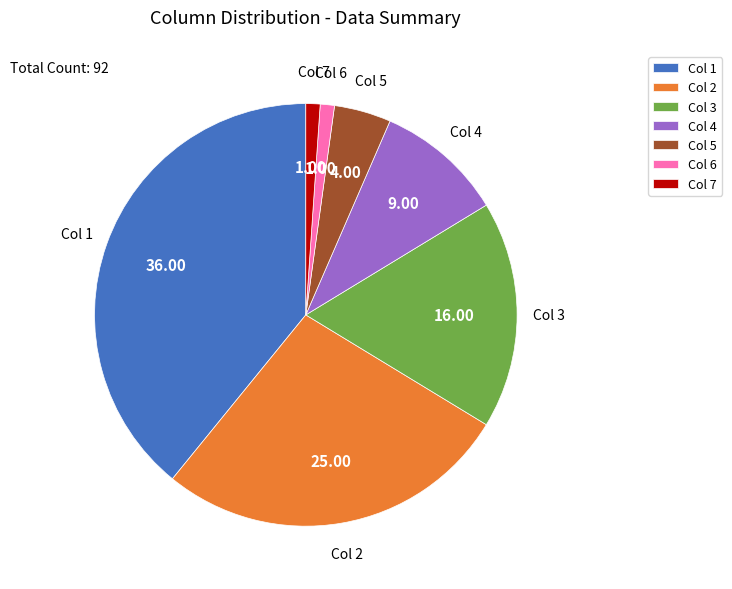

Which has a higher value, Col 6 or Col 3?

Col 3